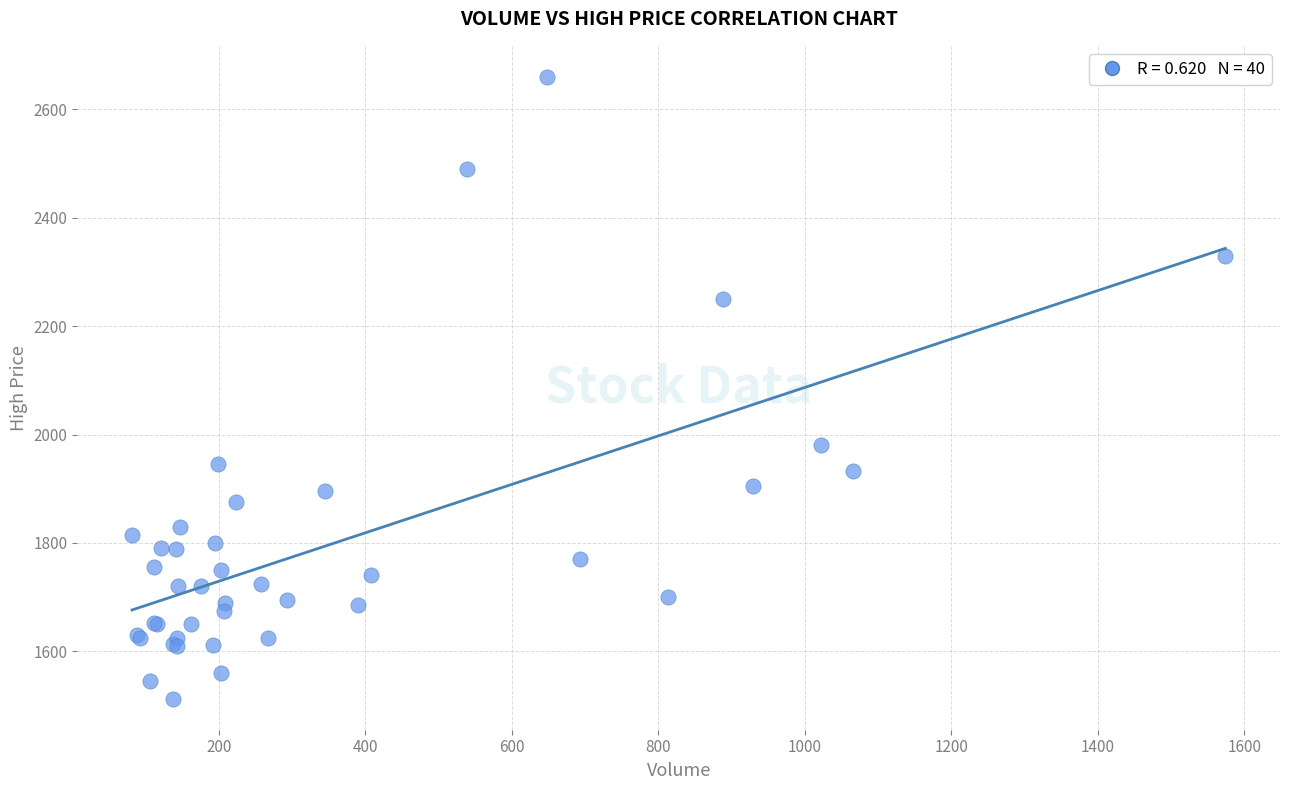

What Y value in the scatter plot is closest to 2086?

1980.0